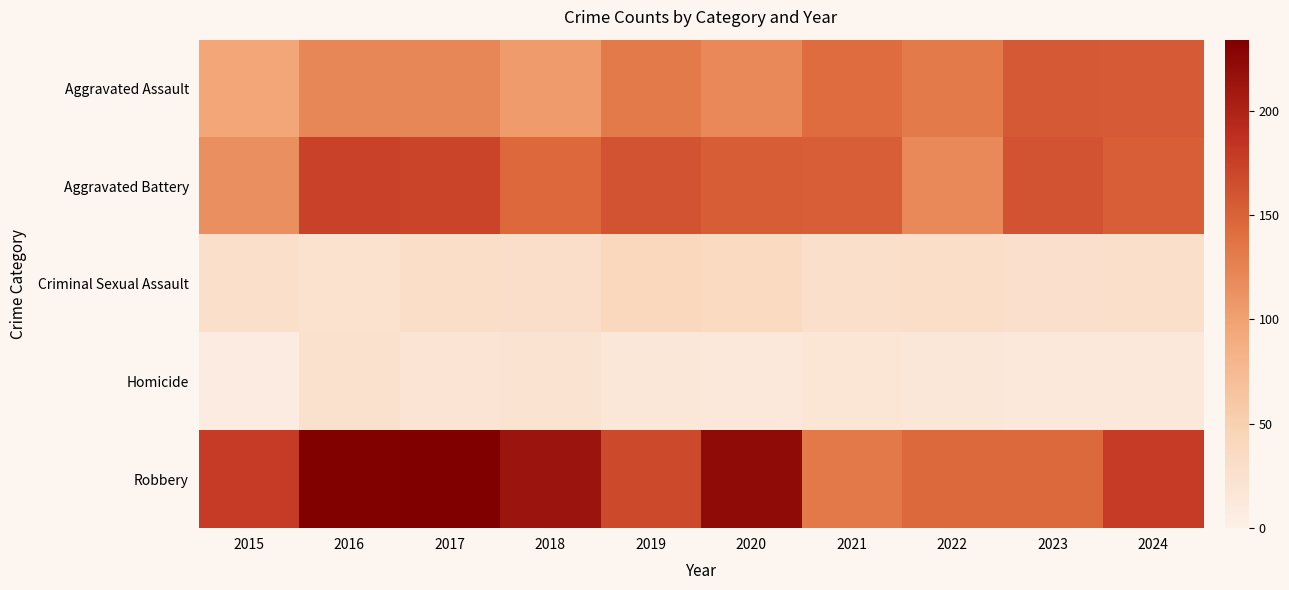

Reading right to left, list all the values displayed in this chart.

Aggravated Assault: 2024=156	2023=157	2022=132	2021=143	2020=119	2019=132	2018=105	2017=122	2016=122	2015=95
Aggravated Battery: 2024=153	2023=161	2022=119	2021=153	2020=154	2019=161	2018=146	2017=172	2016=174	2015=115
Criminal Sexual Assault: 2024=28	2023=26	2022=30	2021=27	2020=35	2019=39	2018=29	2017=30	2016=23	2015=28
Homicide: 2024=12	2023=12	2022=15	2021=19	2020=13	2019=15	2018=21	2017=20	2016=24	2015=8
Robbery: 2024=179	2023=145	2022=145	2021=133	2020=223	2019=169	2018=213	2017=234	2016=233	2015=179